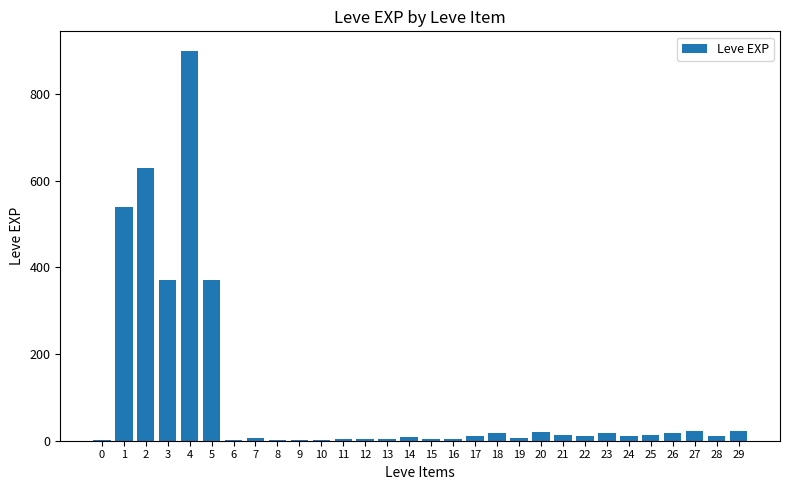

Where does the data first go above 11?

1